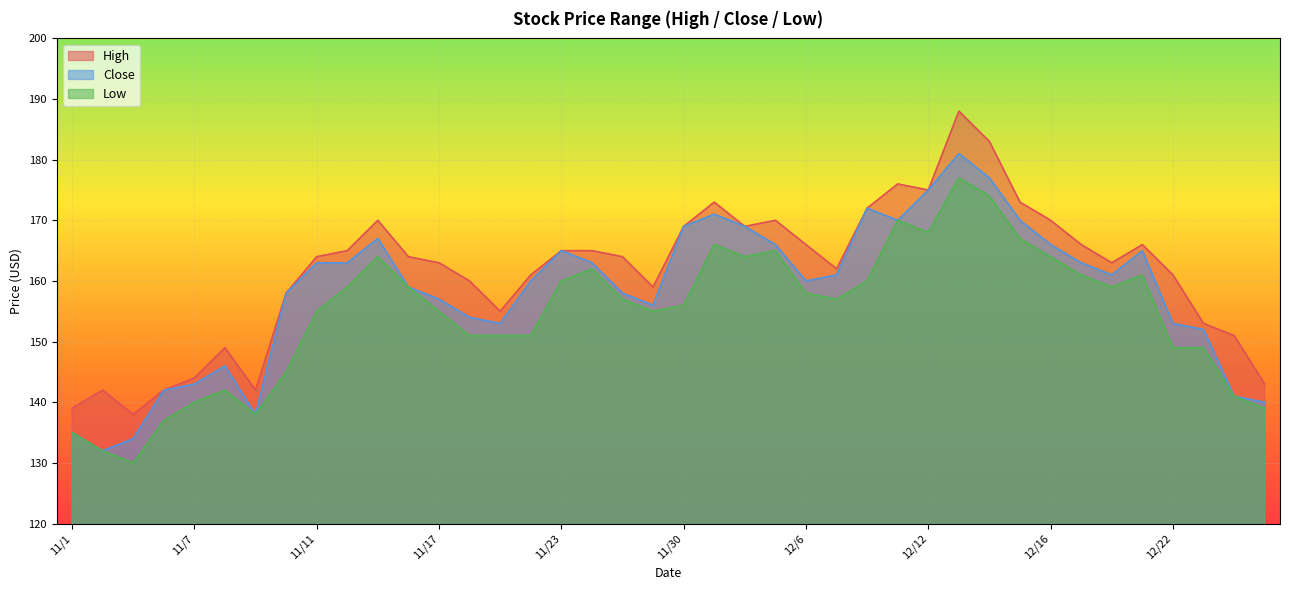

What is the maximum value for Low?

177